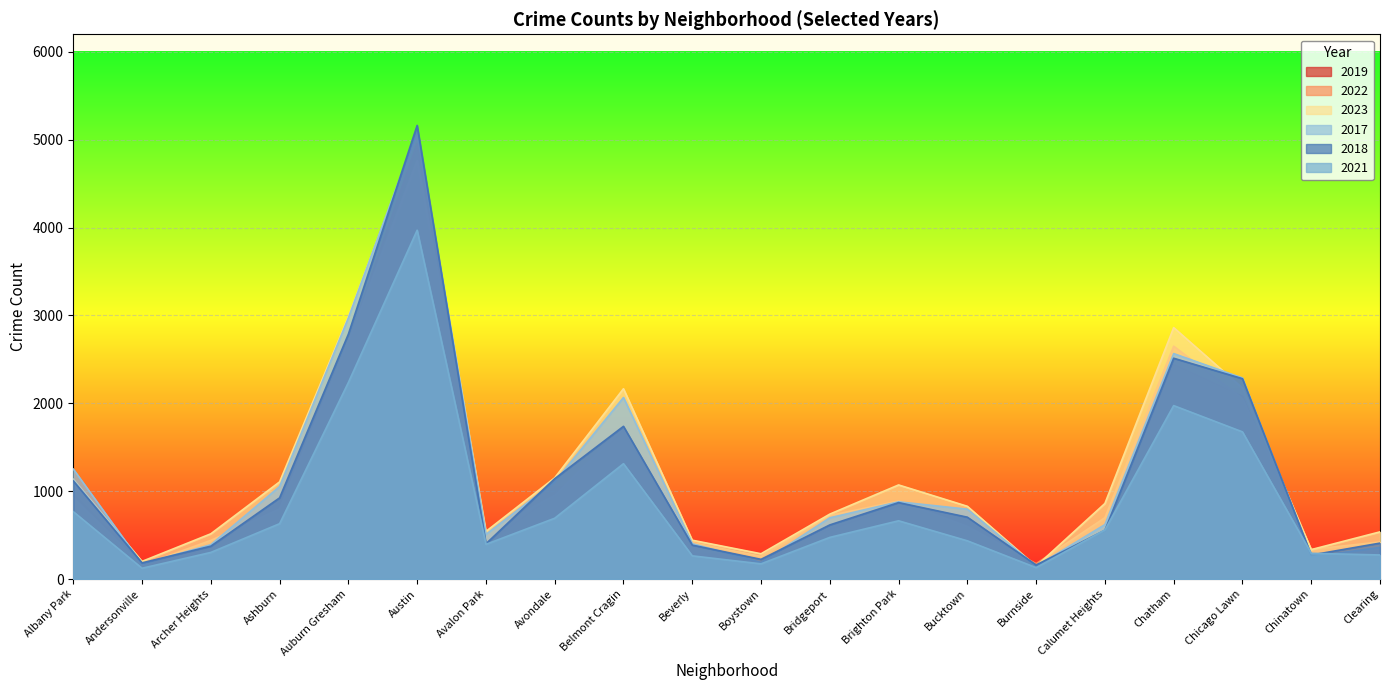

What is the difference between the second highest and second lowest values in the 2022 series?

2523